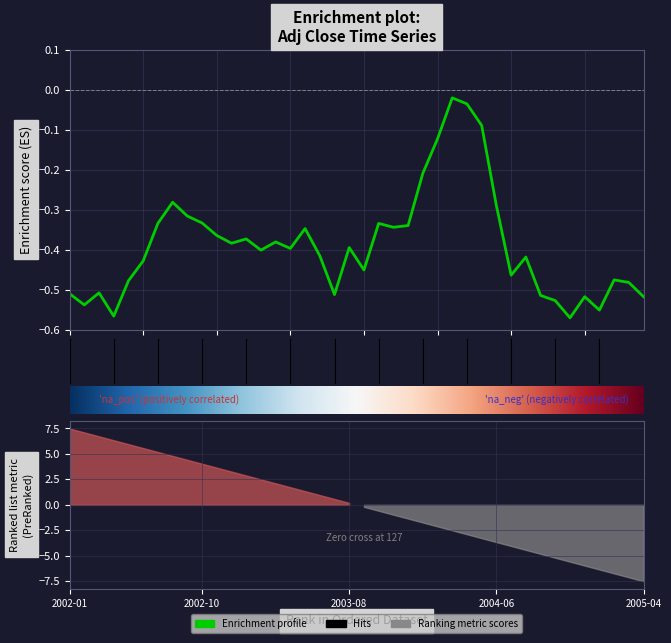

Is it true that the value at 2003-08 is -0.5?

False